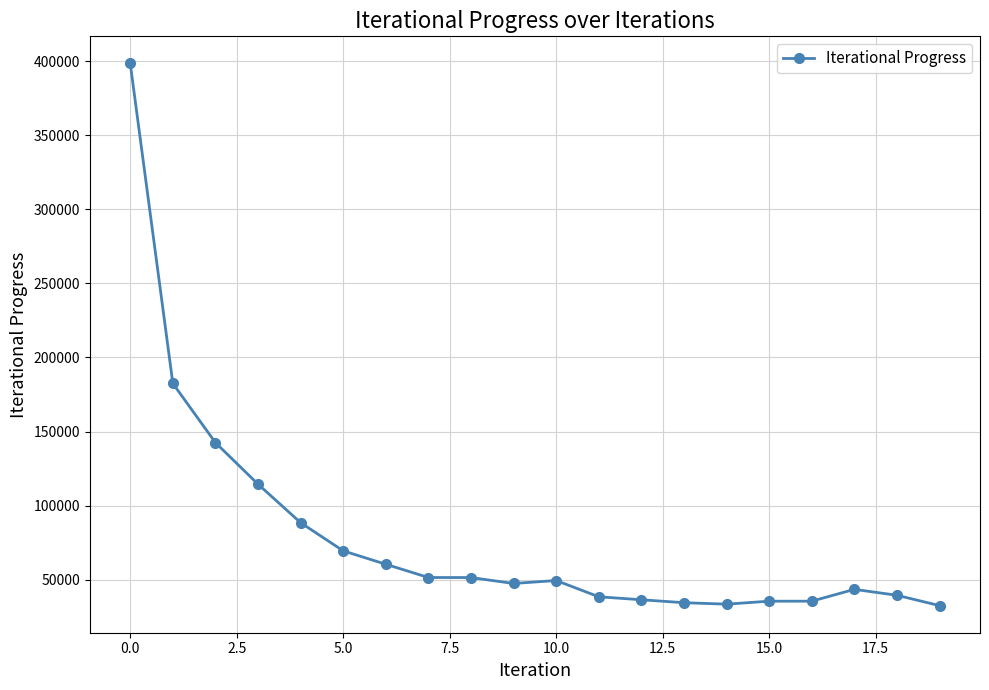

True or false: there are more than 0 points higher than both neighbors.

True